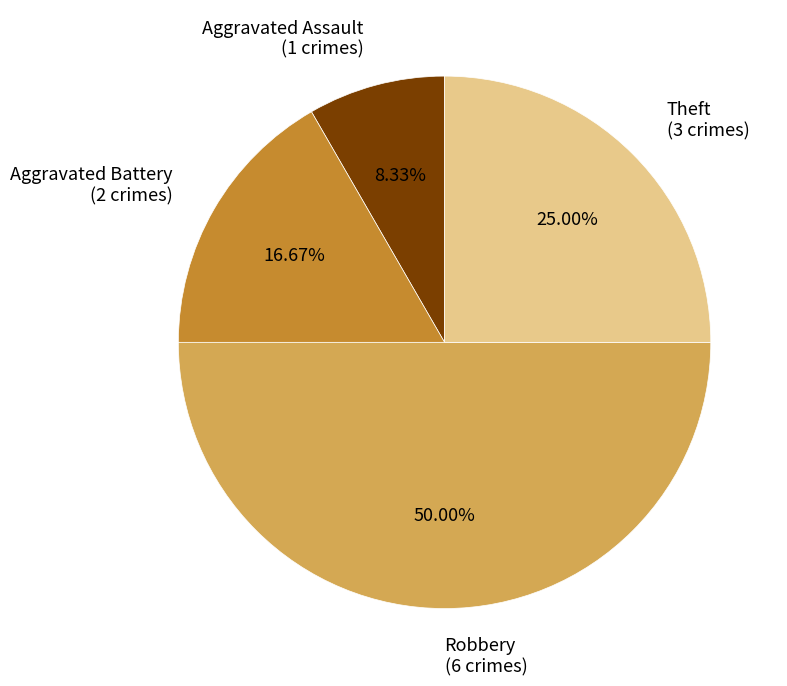

Which slice is the largest?

Robbery